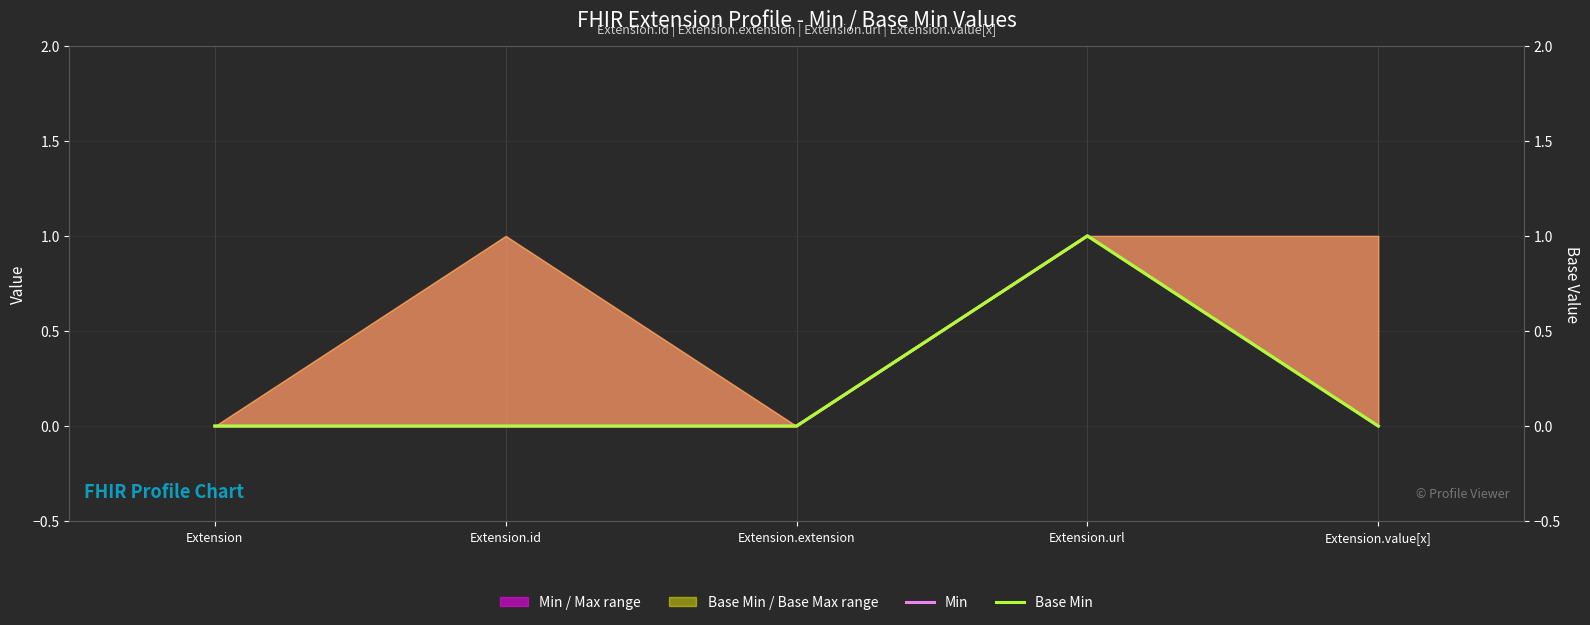

Rank the categories by Base Min value from highest to lowest.

Extension.url, Extension, Extension.id, Extension.extension, Extension.value[x]